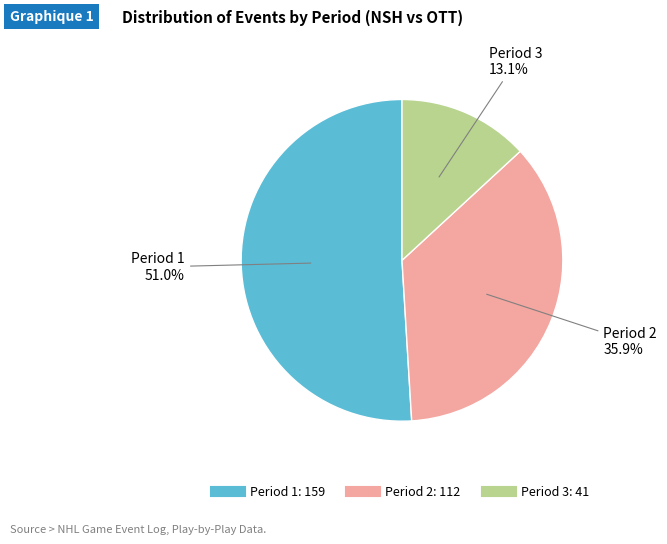

Count the number of slices in the pie.

3